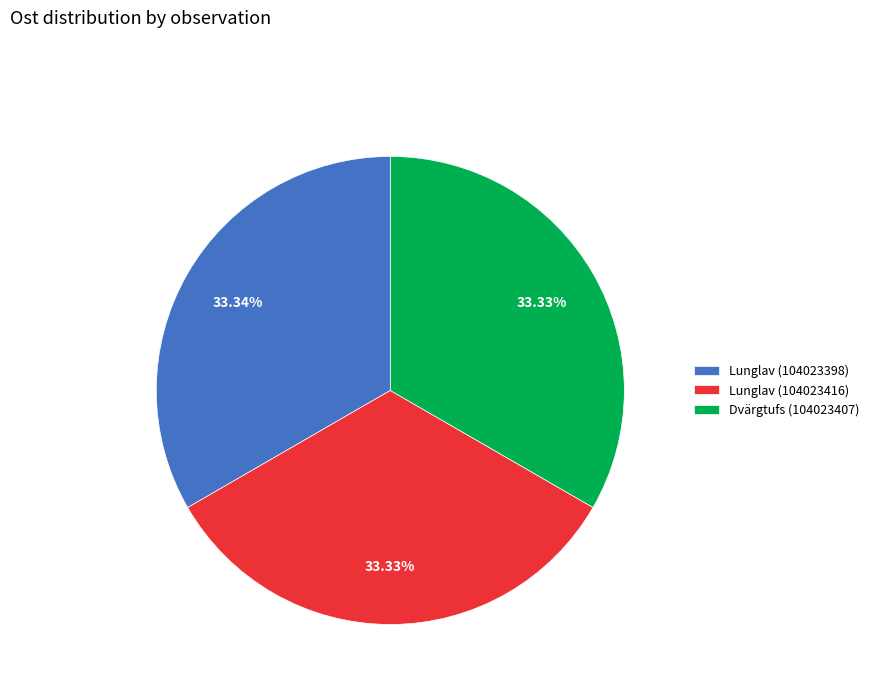

What is the ratio of the value at Lunglav (104023416) to the value at Lunglav (104023398)?

1.0